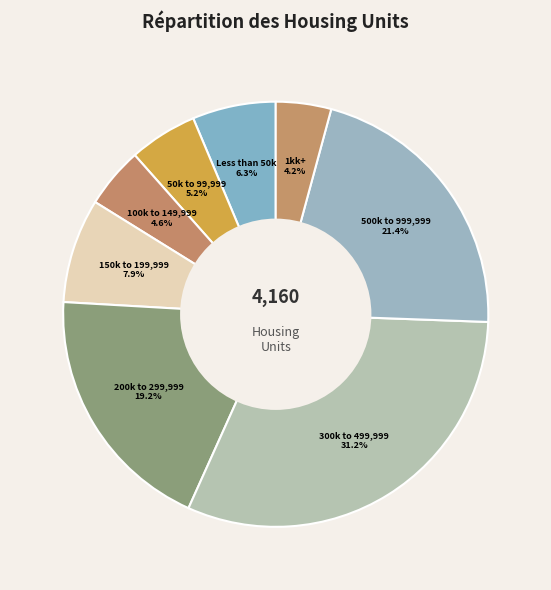

How many segments does this pie chart have?

8